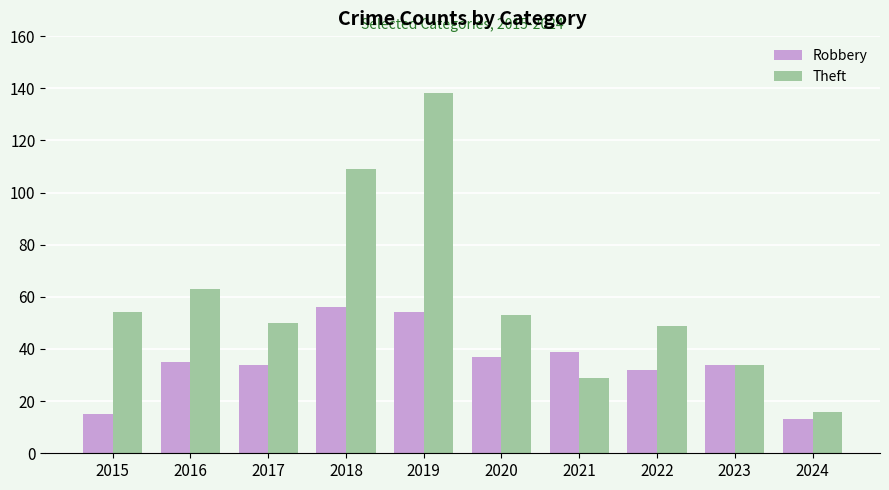

Are the bars horizontal?

No